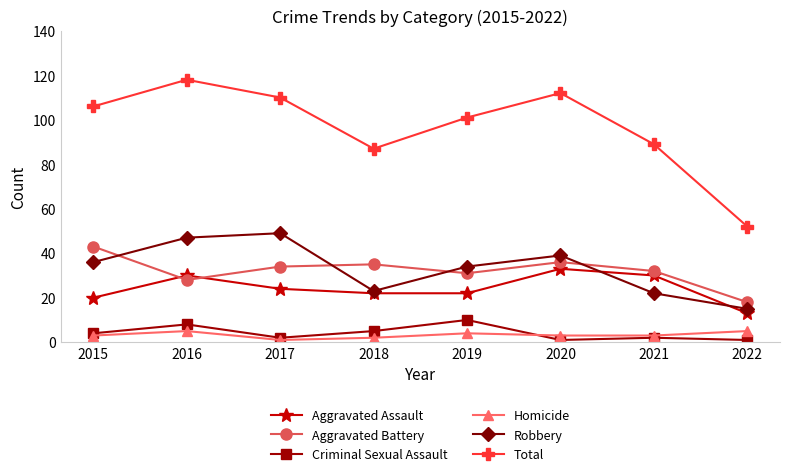

How many lines are shown in the chart?

6